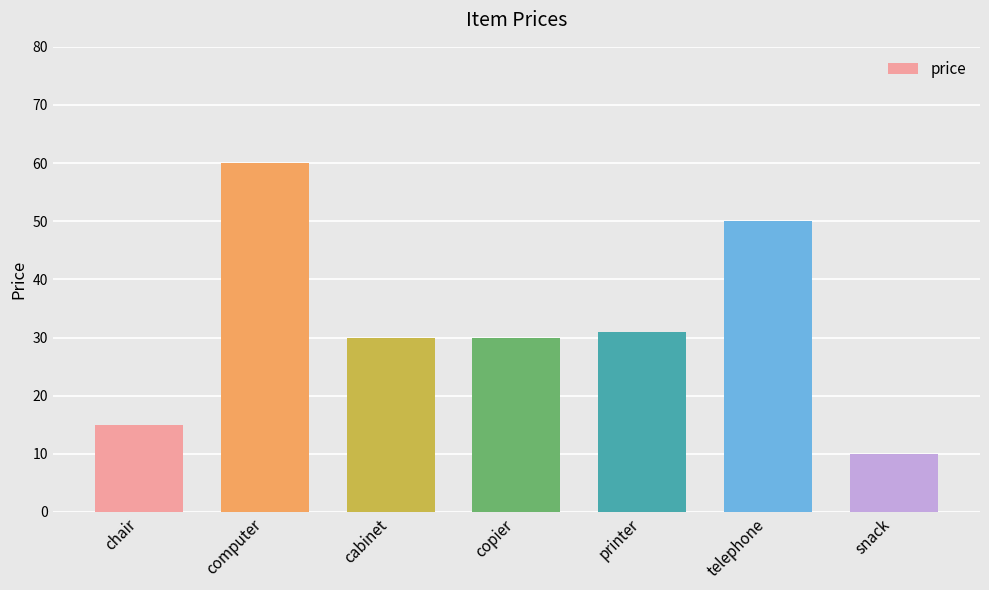

Where is the data nearest to the value 35?

printer